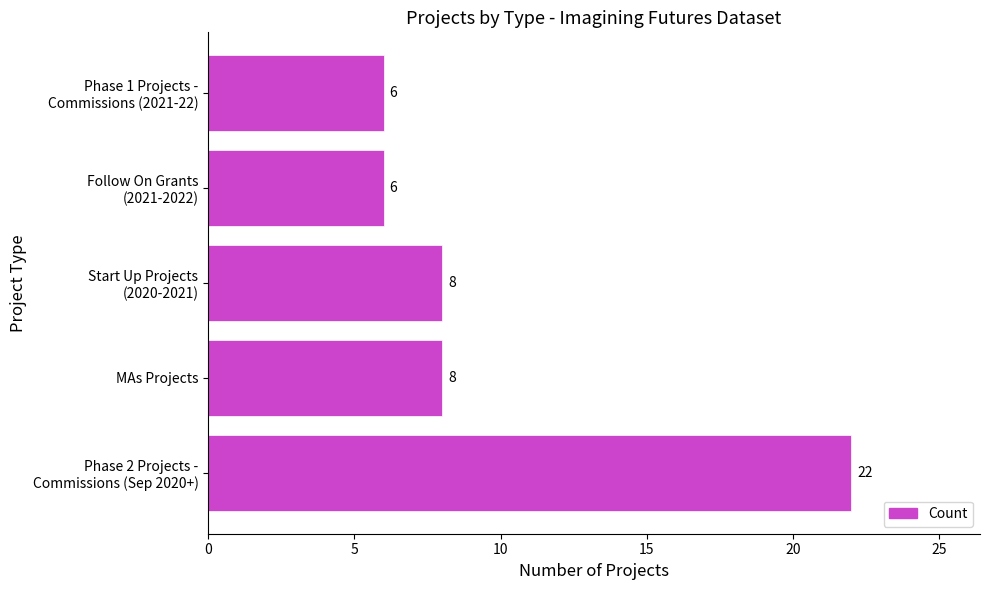

Count the values in the range 6 to 8.

4